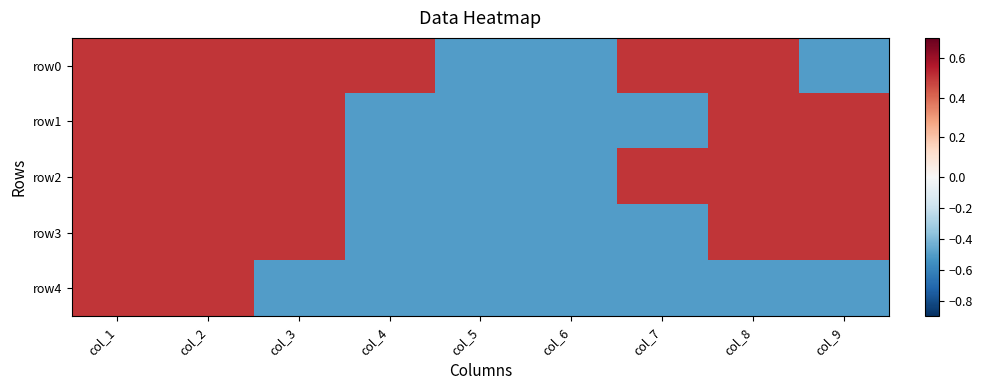

What is the greatest value displayed?

0.5